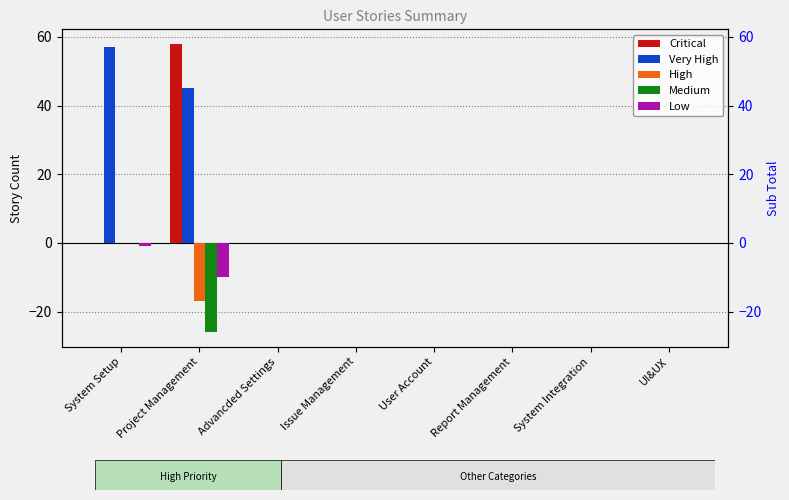

Does the chart contain any negative values?

Yes